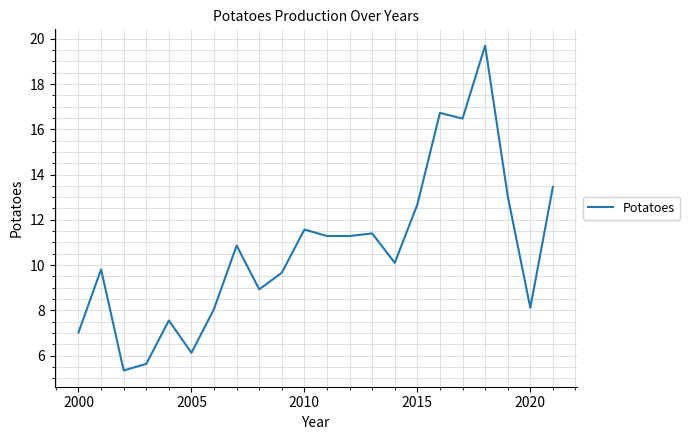

What is the difference between the maximum and minimum values?

14.4